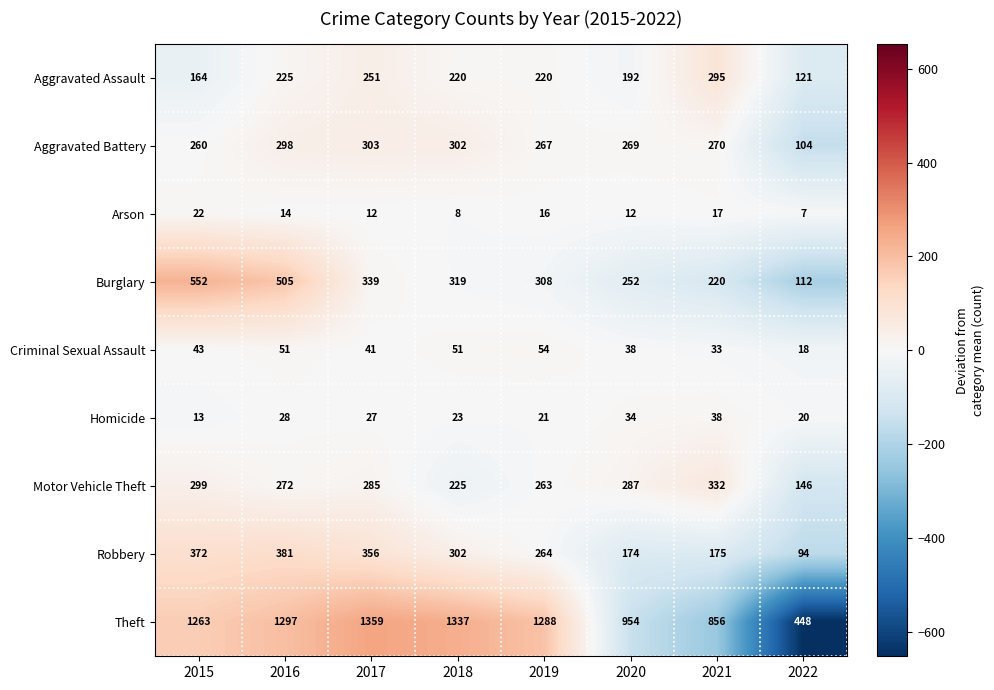

True or false: Aggravated Assault has a value of 220 at 2019.

True